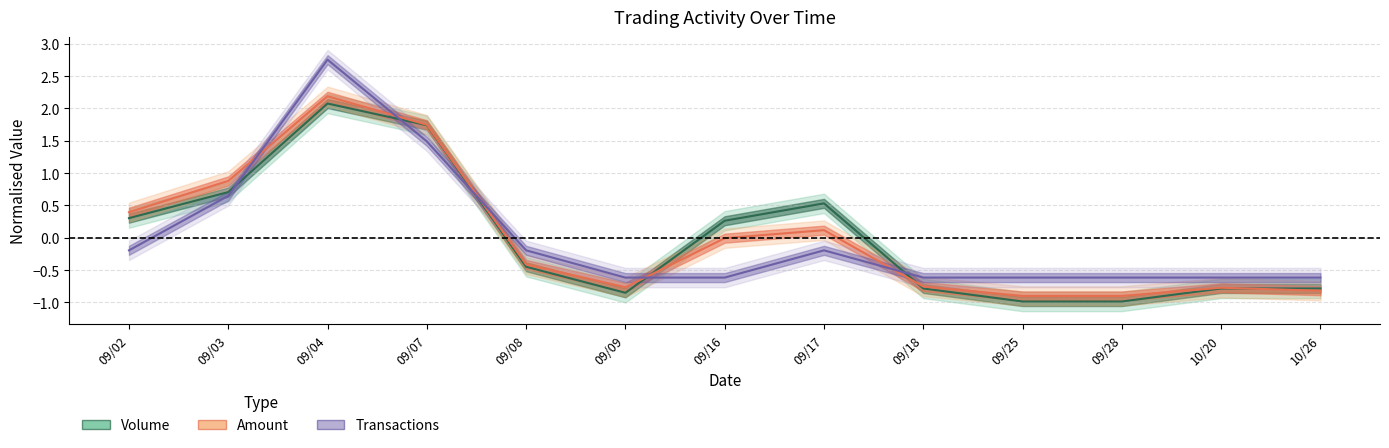

At how many categories does at least one series exceed 0?

6